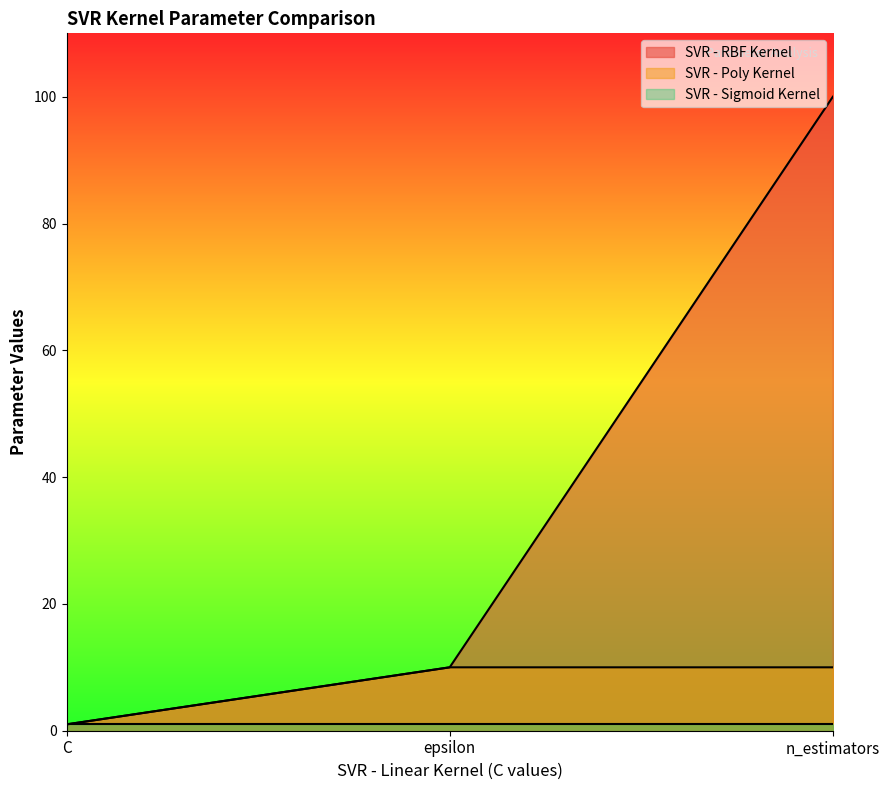

What value does the SVR - Poly Kernel series have at n_estimators?

10